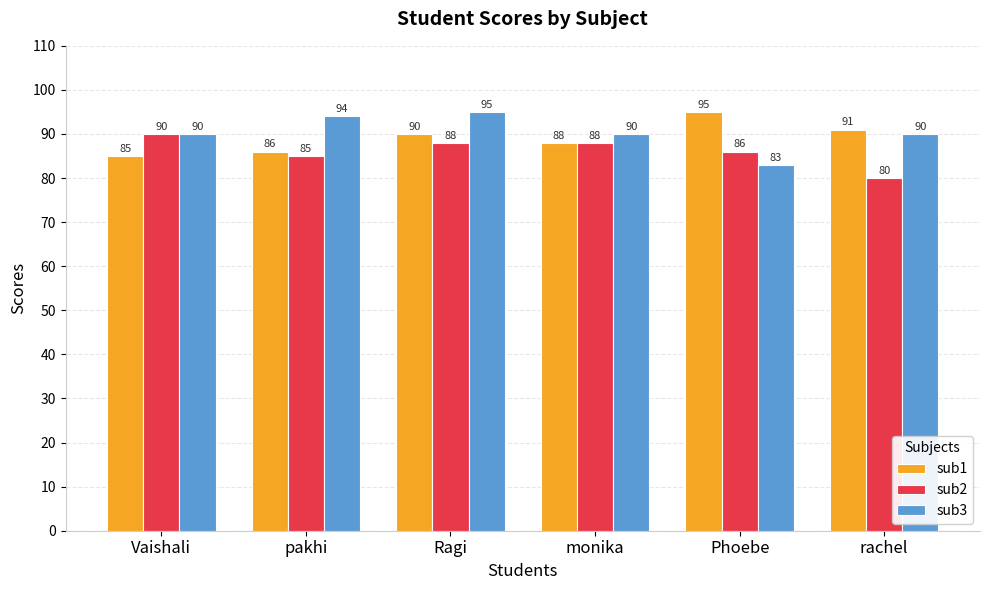

What is the difference between the sub2 values at rachel and Ragi?

8